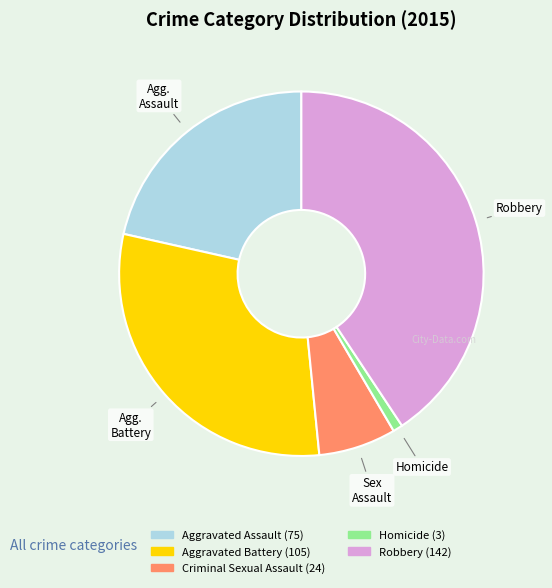

Is Aggravated Assault the majority of the pie?

No